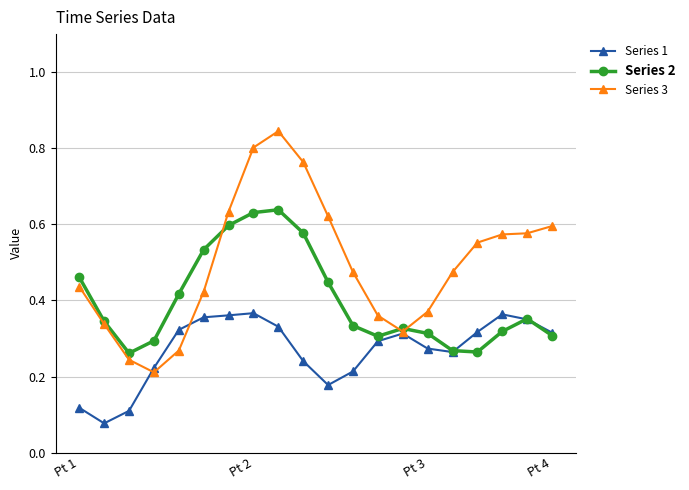

In Series 2, how many points are lower than both neighbors (excluding endpoints)?

3